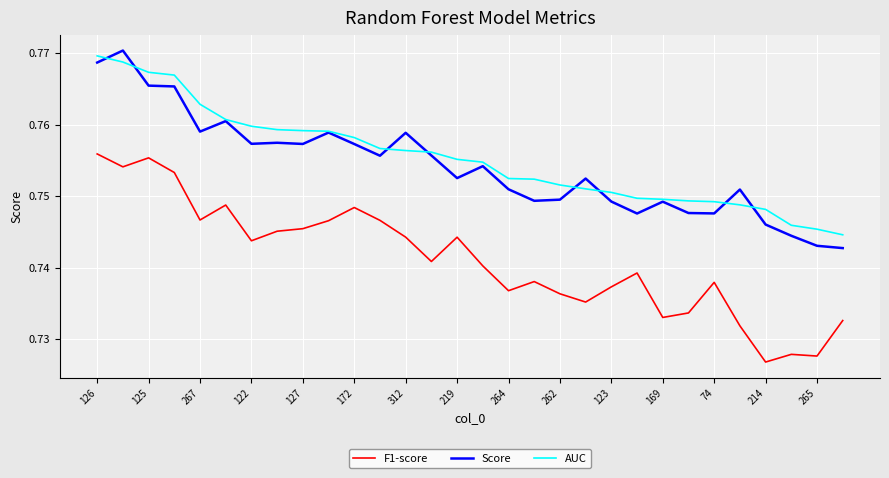

True or false: AUC and F1-score intersect in this chart.

False